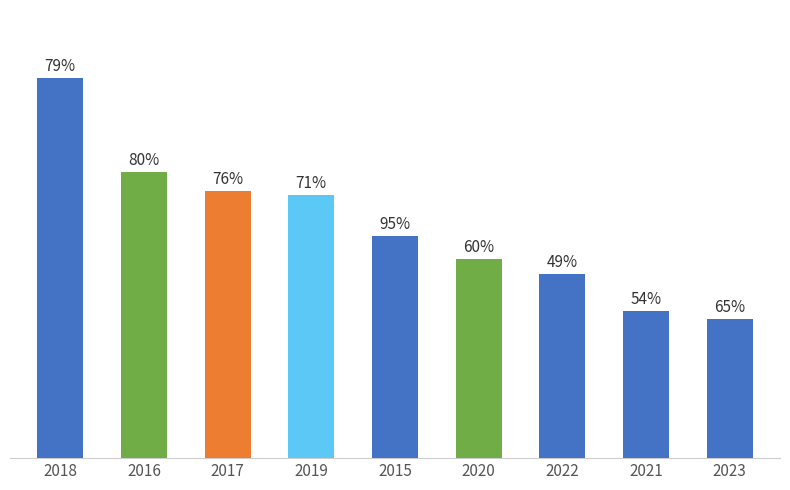

What position from the right is 2021?

2